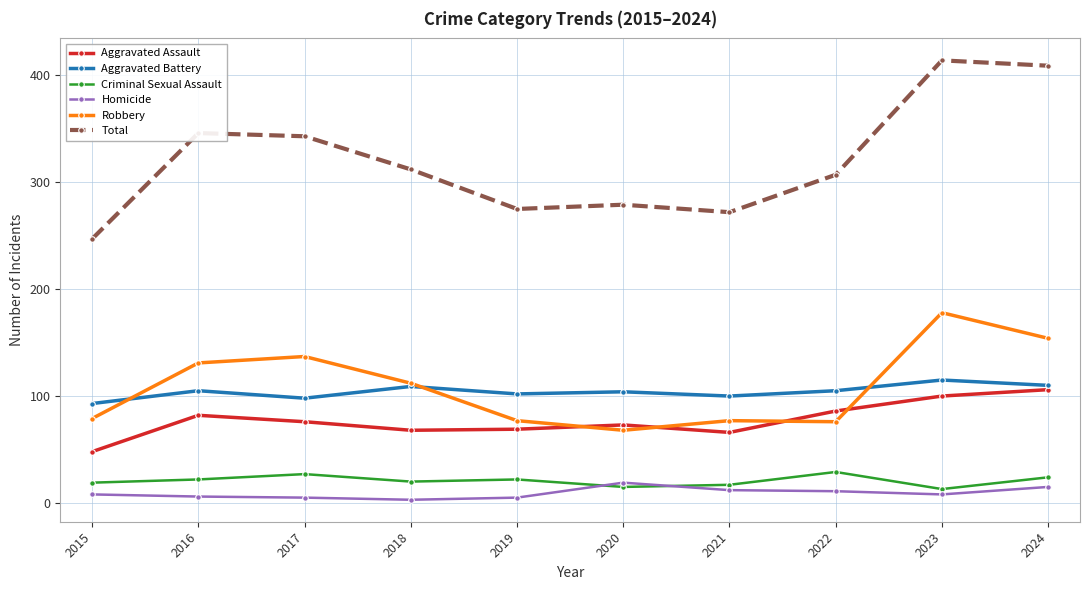

The value of Aggravated Assault at 2022 is 86. True or false?

True